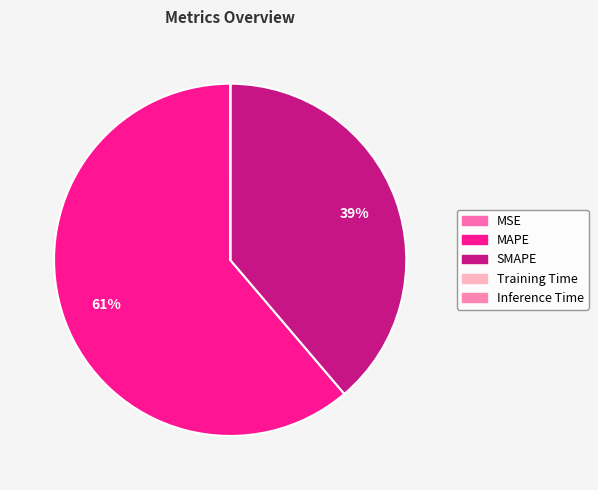

Rank the categories by value from highest to lowest.

MAPE, SMAPE, Training Time, Inference Time, MSE